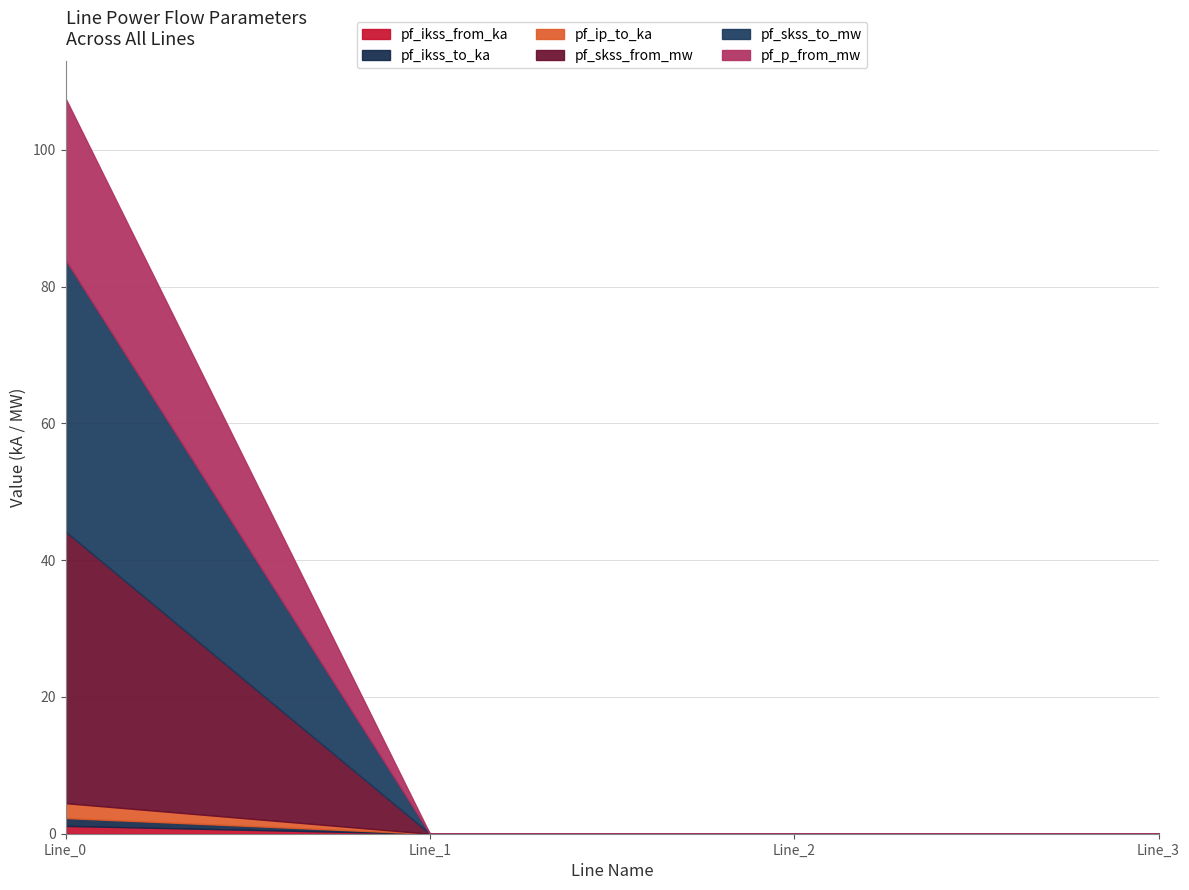

At which label is pf_skss_to_mw closest to 19?

Line_1